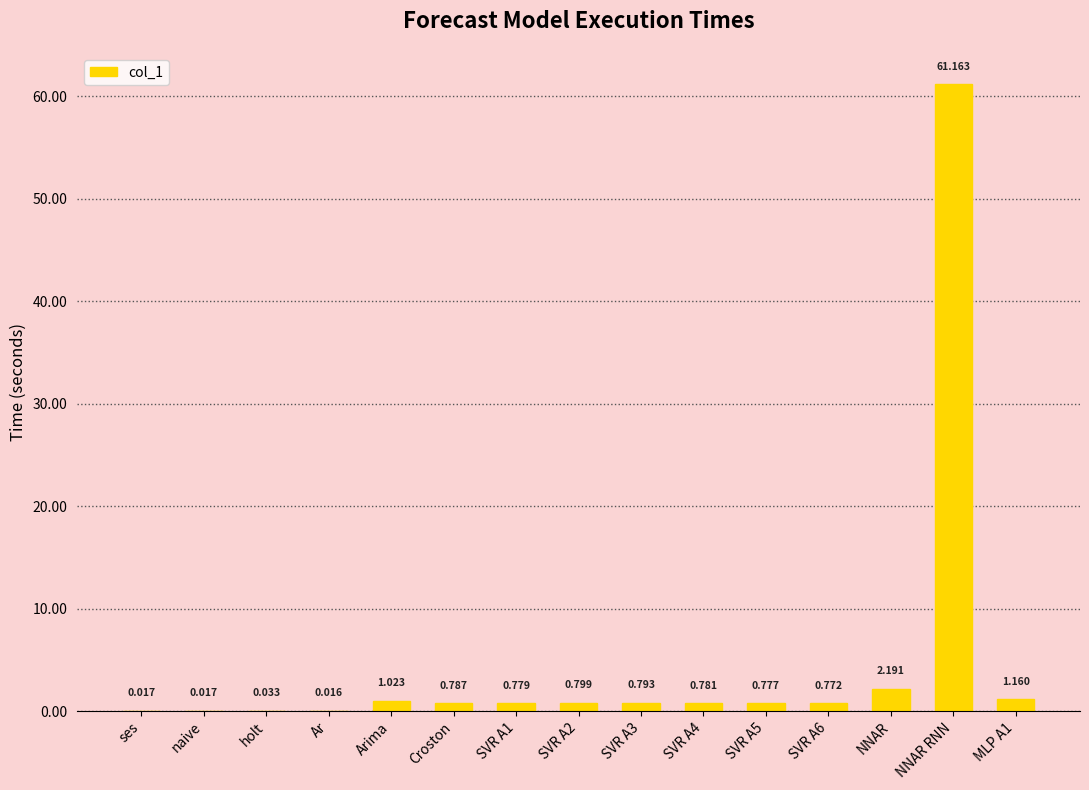

Which label corresponds to the largest value in the chart?

NNAR RNN